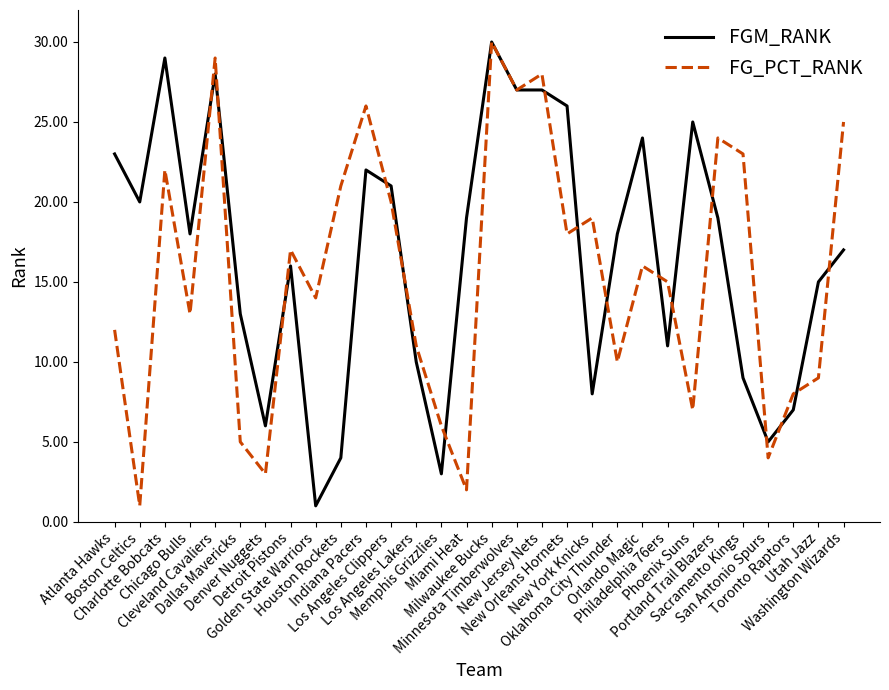

True or false: FG_PCT_RANK and FGM_RANK intersect in this chart.

True